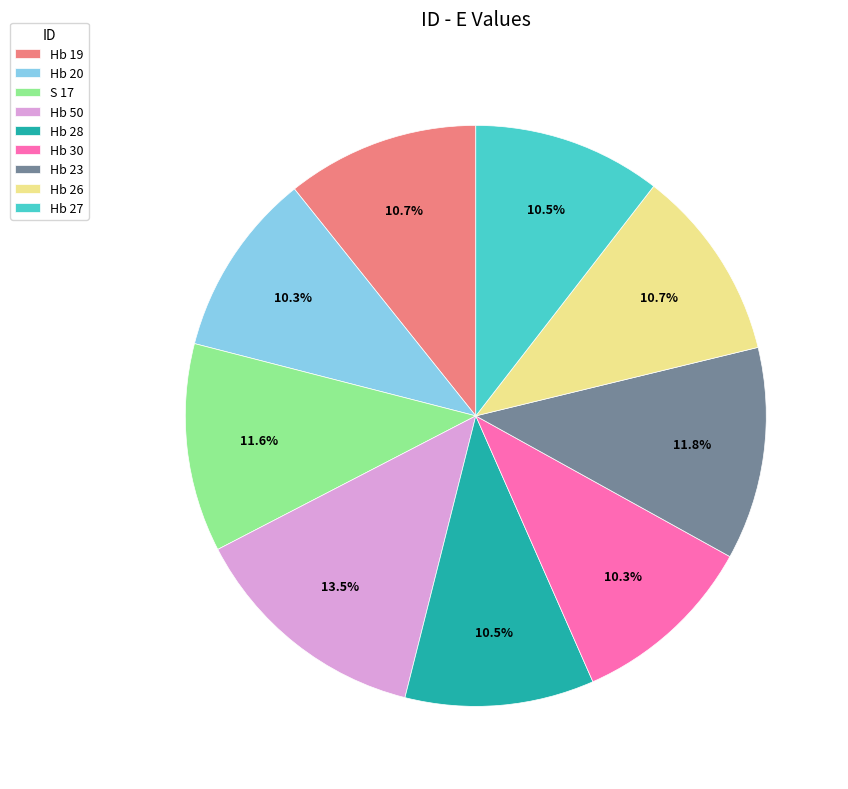

Which has a higher value, S 17 or Hb 20?

S 17